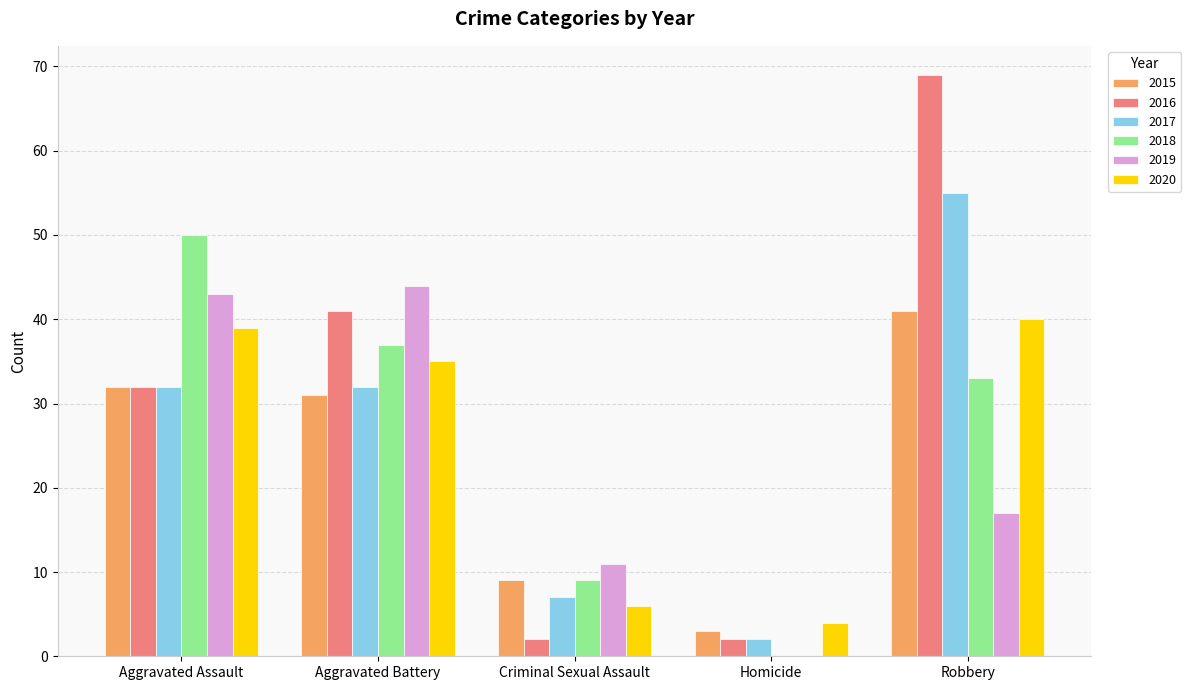

What is the maximum value shown in the chart?

69